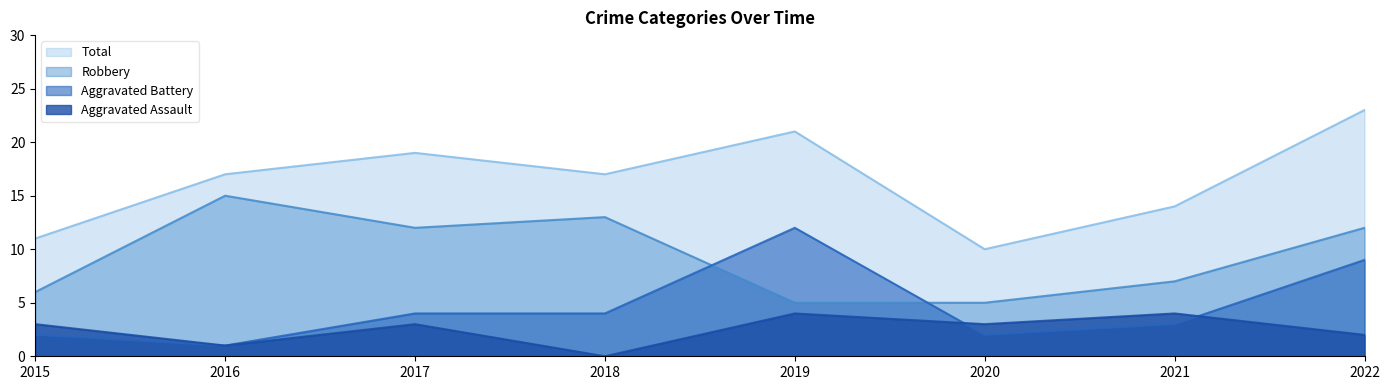

Reading left to right, transcribe all the data shown in this chart.

Aggravated Assault: 2015=3	2016=1	2017=3	2018=0	2019=4	2020=3	2021=4	2022=2
Aggravated Battery: 2015=2	2016=1	2017=4	2018=4	2019=12	2020=2	2021=3	2022=9
Robbery: 2015=6	2016=15	2017=12	2018=13	2019=5	2020=5	2021=7	2022=12
Total: 2015=11	2016=17	2017=19	2018=17	2019=21	2020=10	2021=14	2022=23